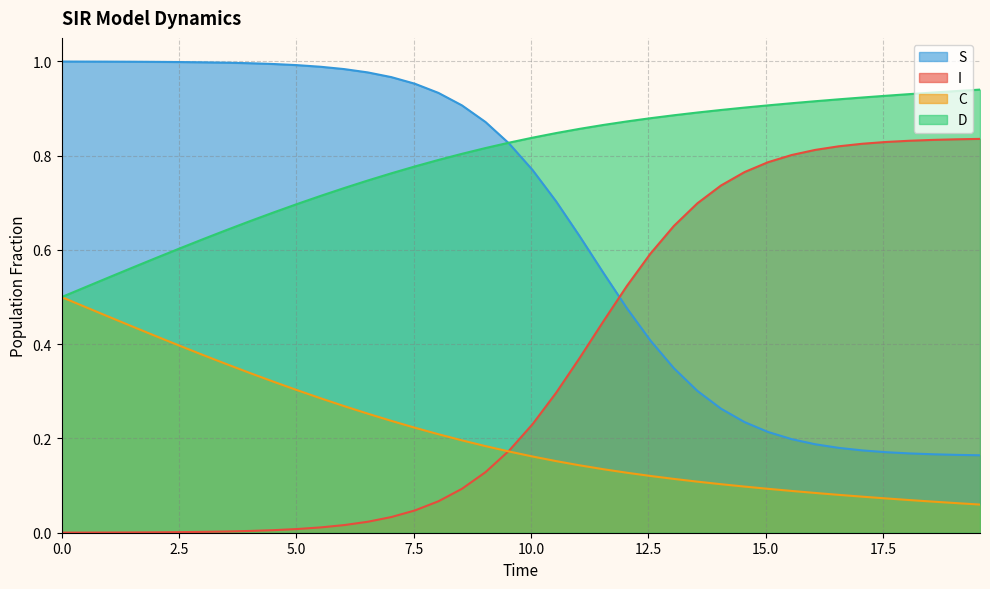

True or false: I and D intersect in this chart.

False